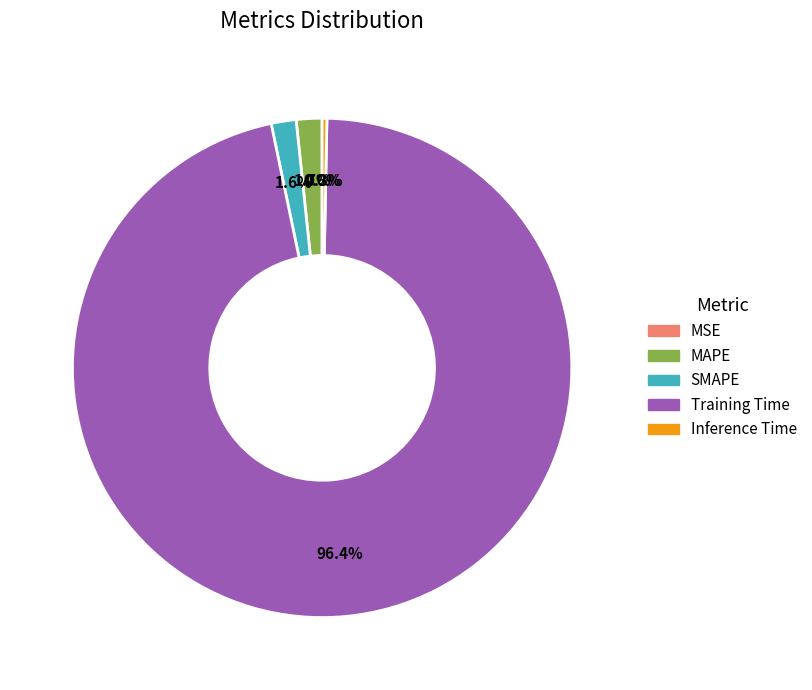

What percentage is the SMAPE slice, to the nearest percent?

2%